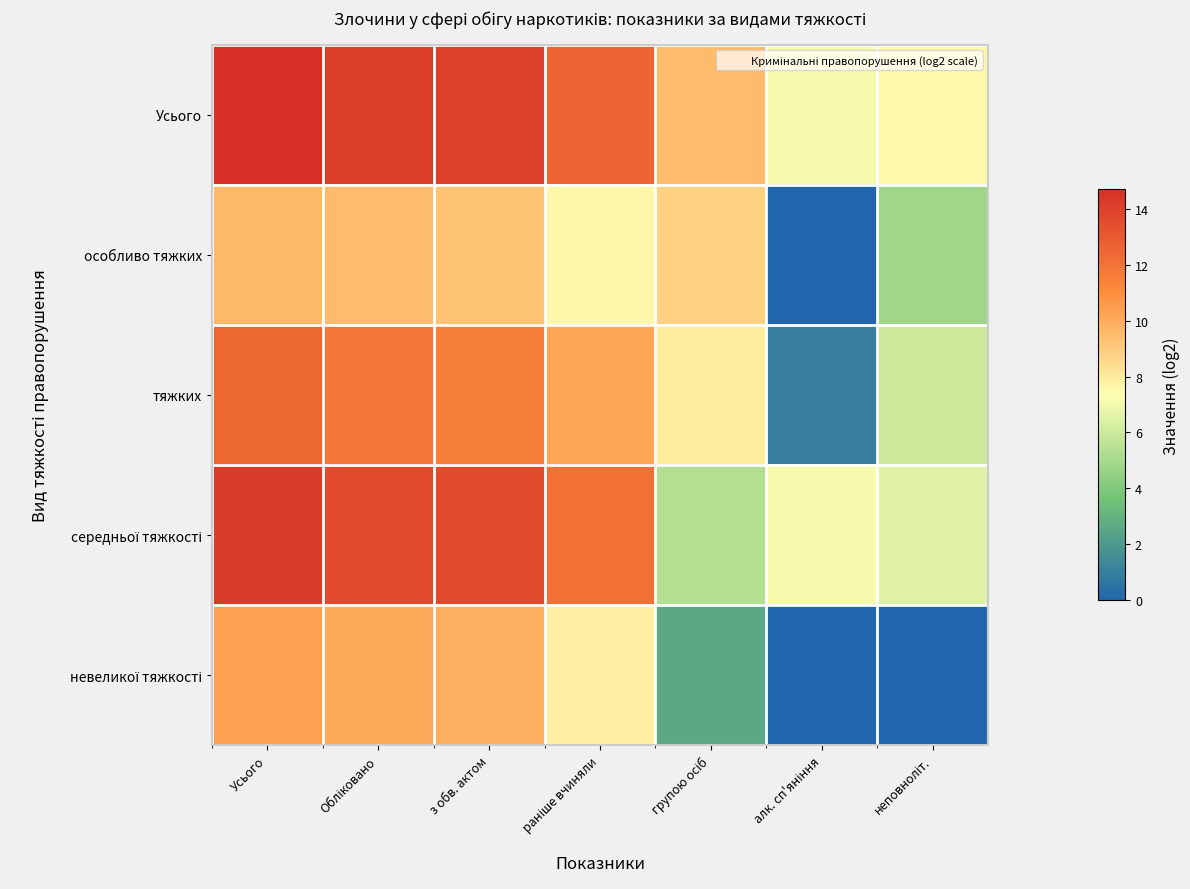

Rank the series by their maximum value, from highest to lowest.

Усього, середньої тяжкості, тяжких, невеликої тяжкості, особливо тяжких